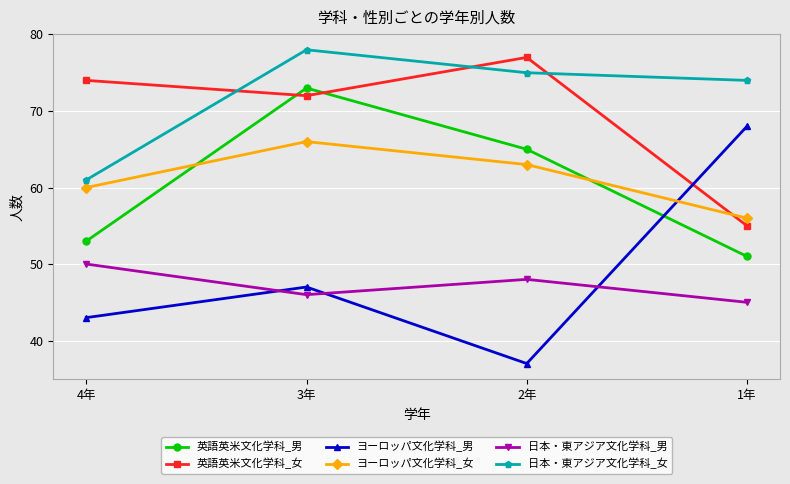

How many lines are shown in the chart?

6